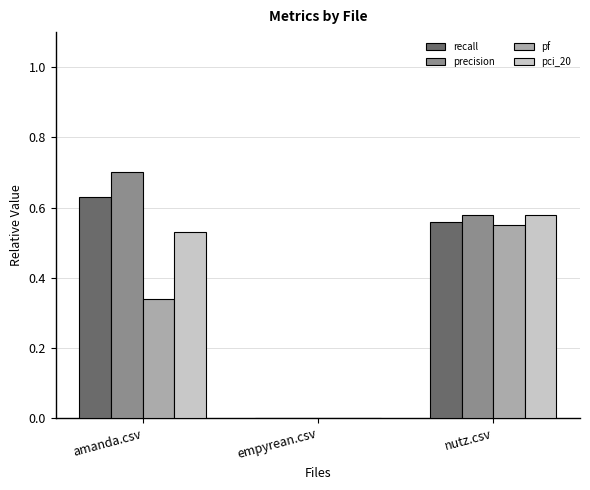

At which category is the sum across all series the highest?

nutz.csv